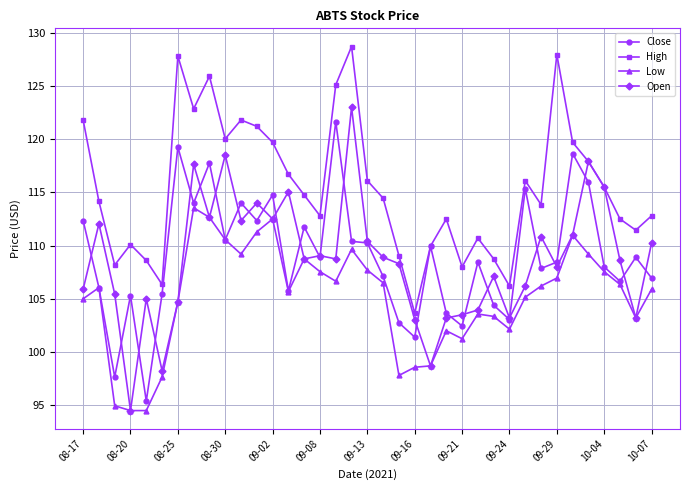

How many data points does each series have?

37